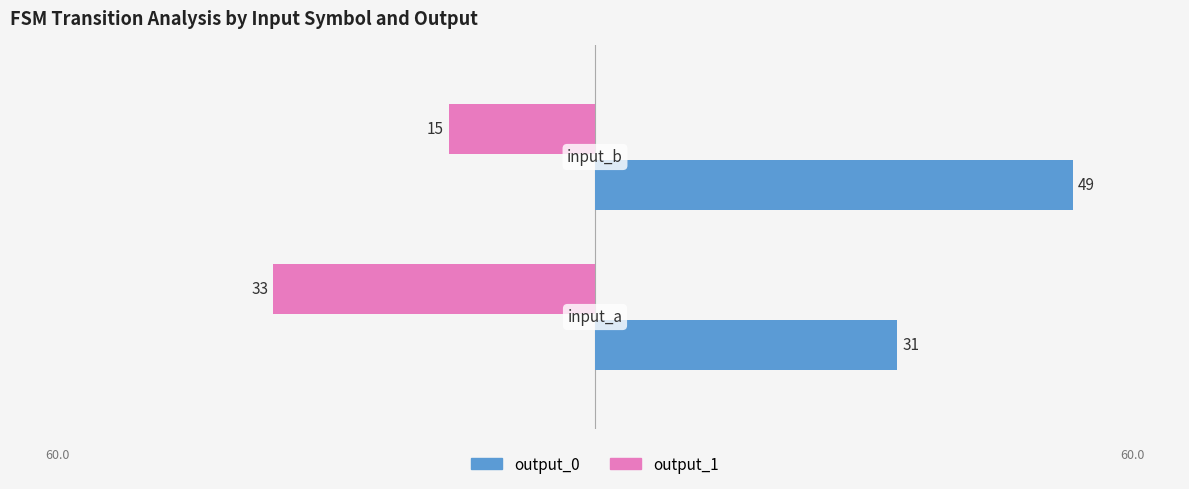

What is the difference between the maximum and minimum values in the output_1 series?

18